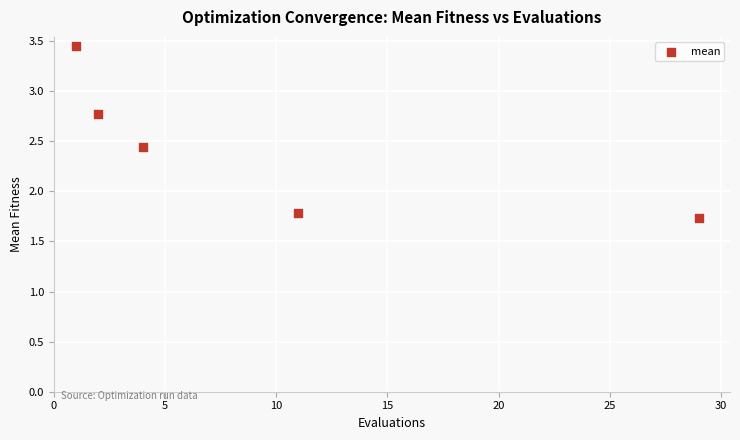

What Y value in the scatter plot is closest to 2?

1.8